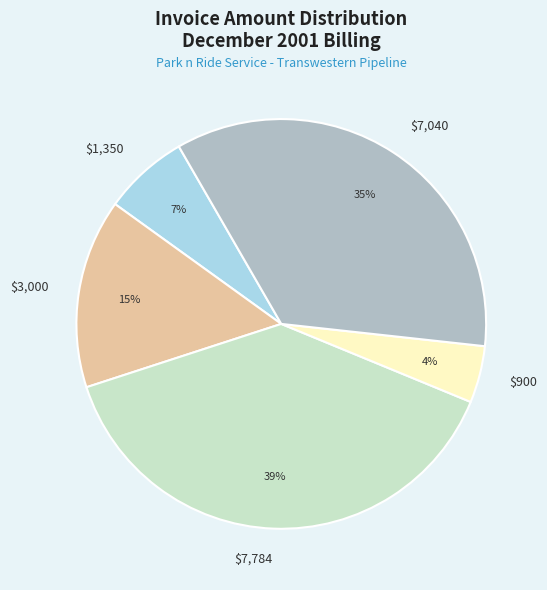

Does any single category account for the majority?

No